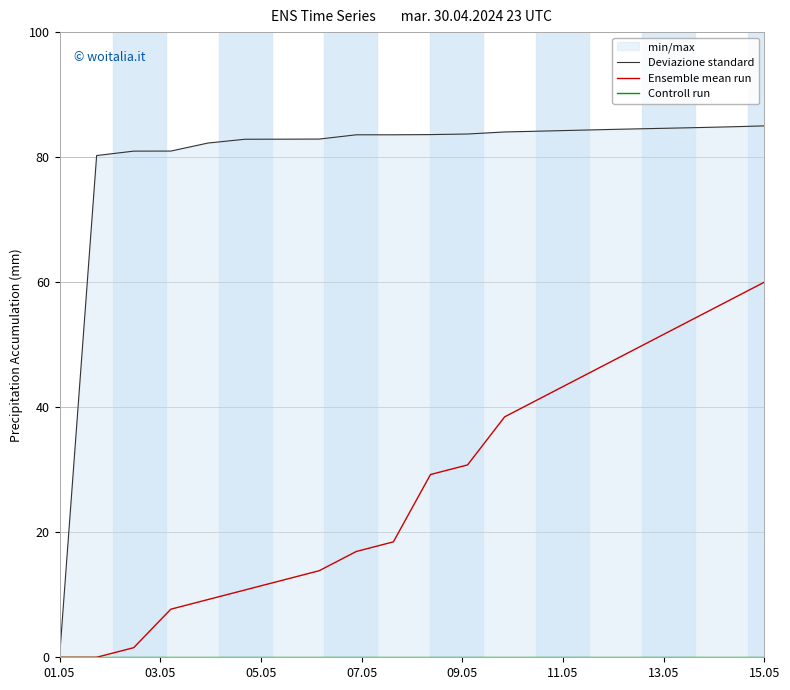

What is the maximum value for Ensemble mean run?

60.0